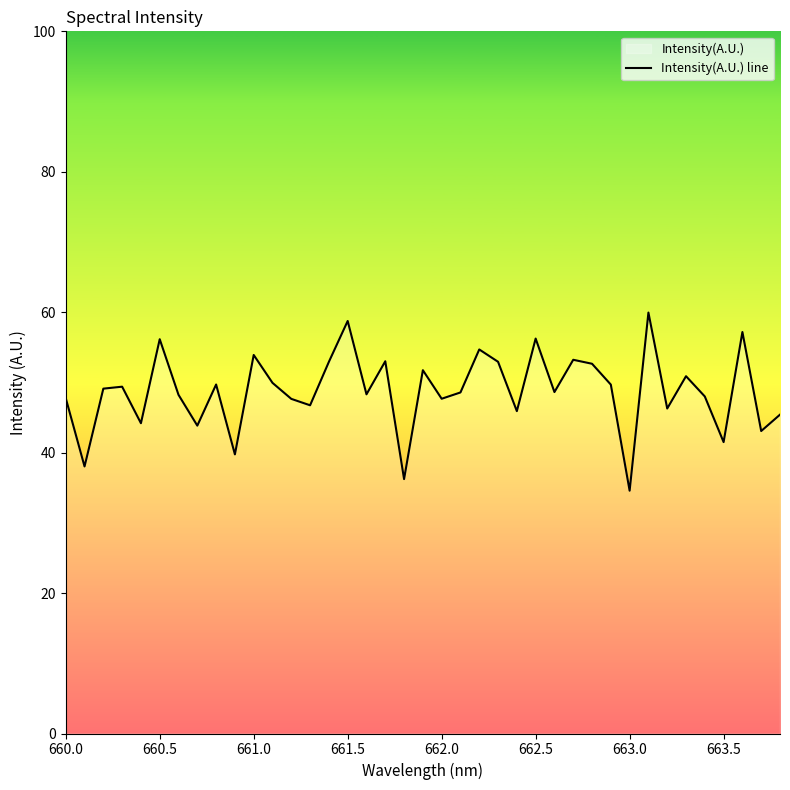

The value at 663.0 is 10.9. True or false?

False